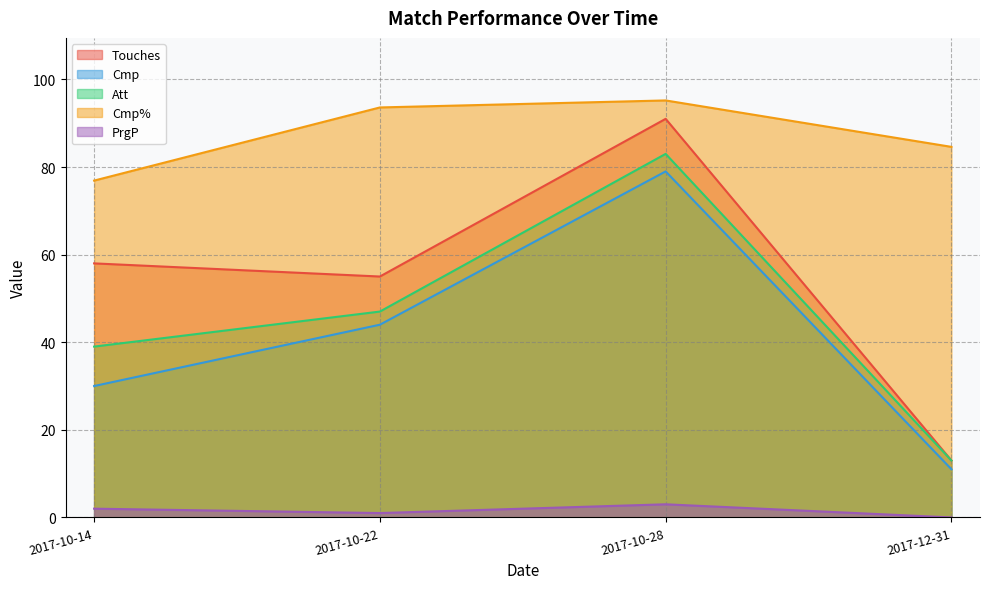

Which series has the largest range (max minus min)?

Touches